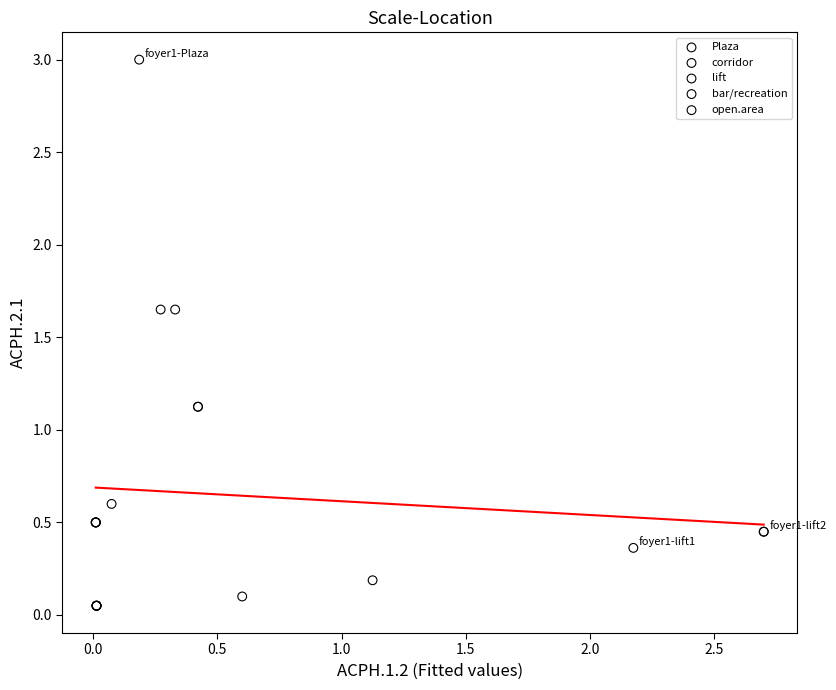

Which series reaches the maximum Y coordinate?

Plaza